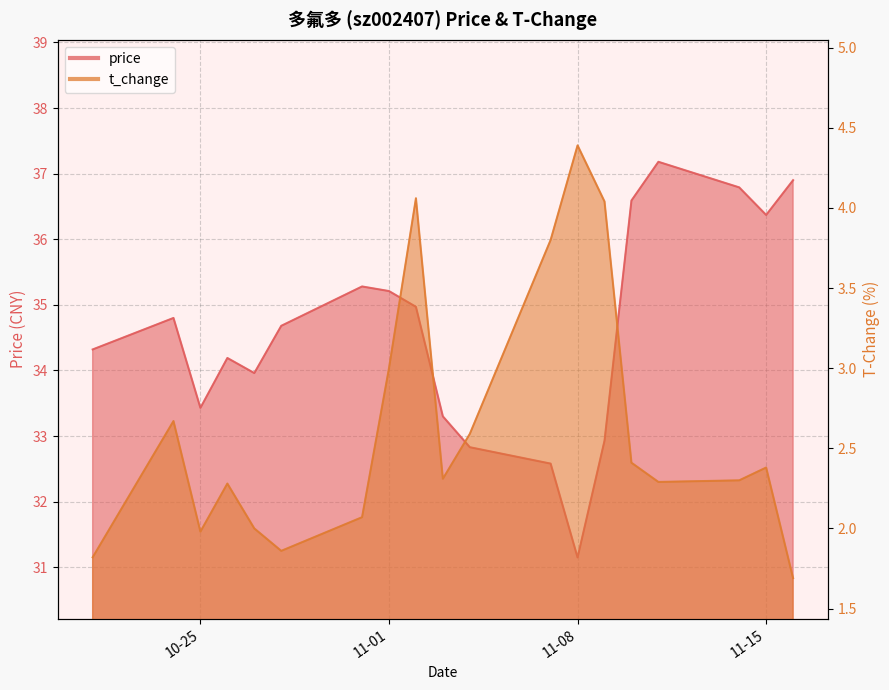

At which category is the sum across all series the highest?

2022-11-11